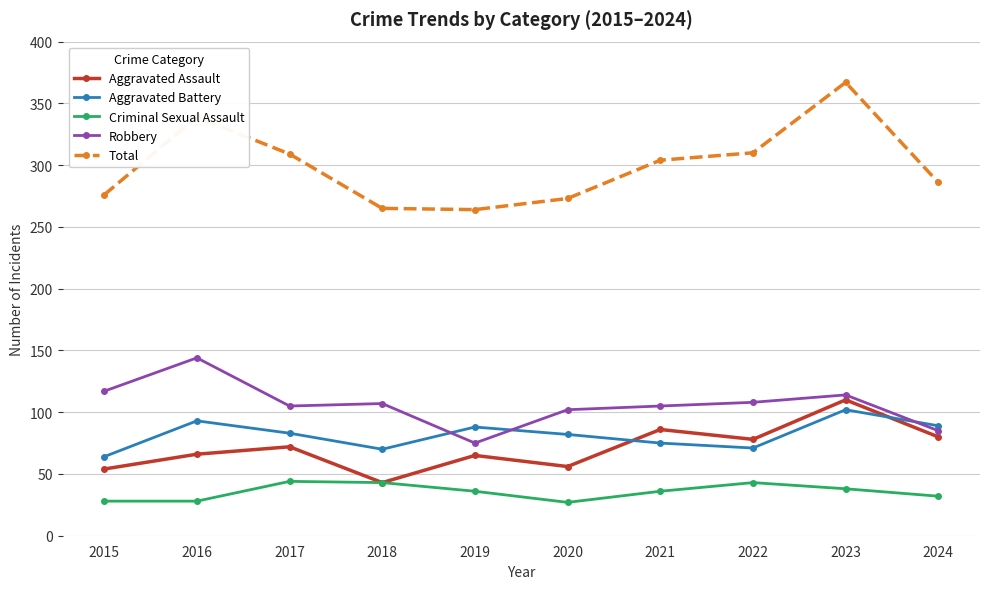

What is the minimum value shown in the chart?

27